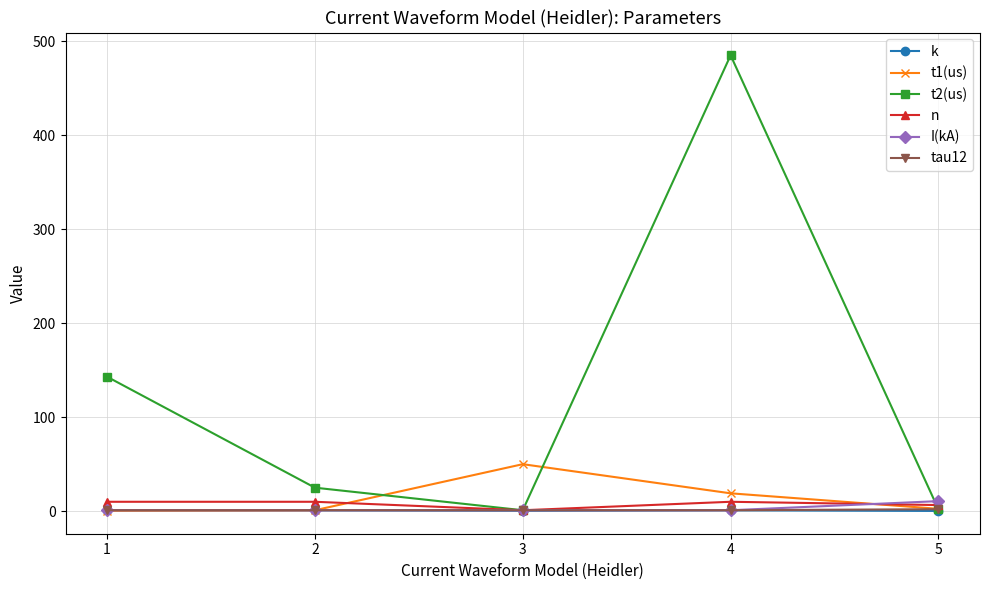

Is this an area chart (filled region under the line)?

No